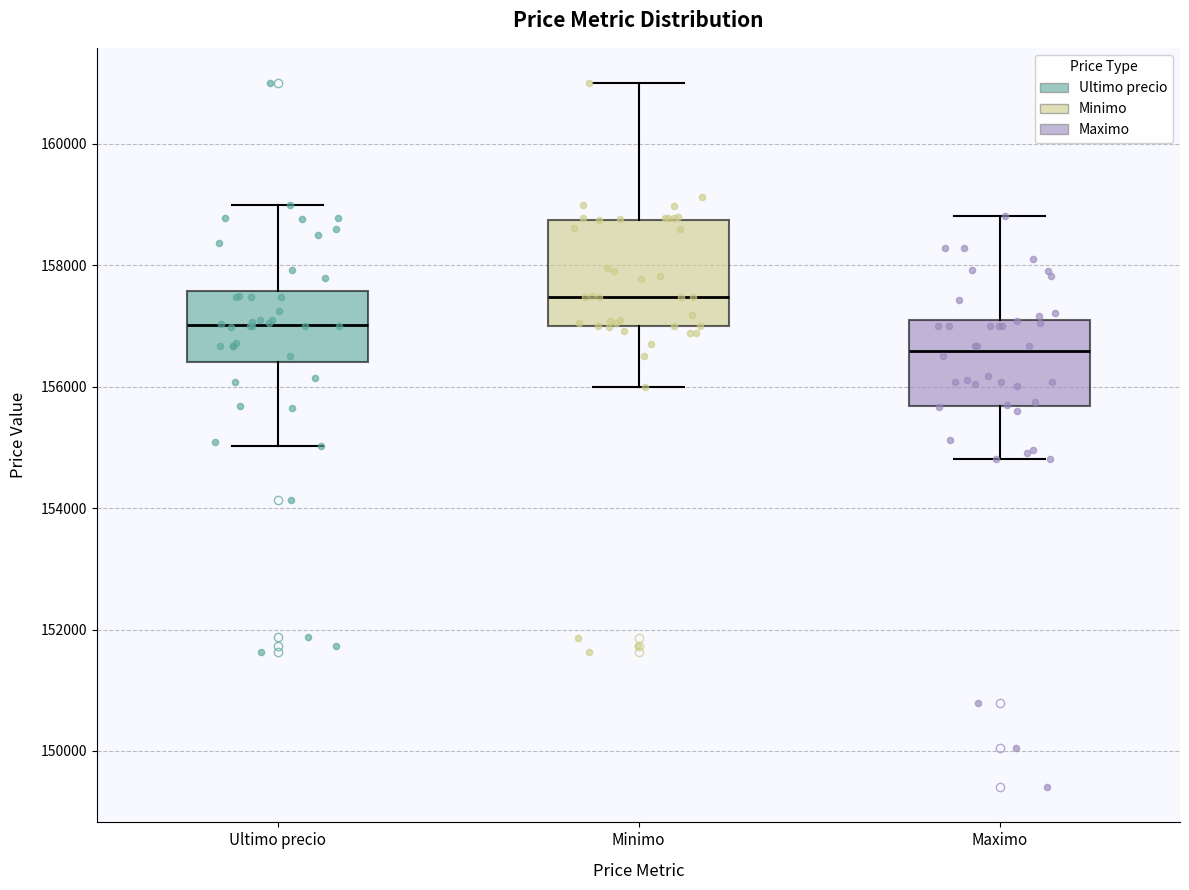

Comparing the boxes themselves (not the whiskers), which one is the tallest?

Minimo